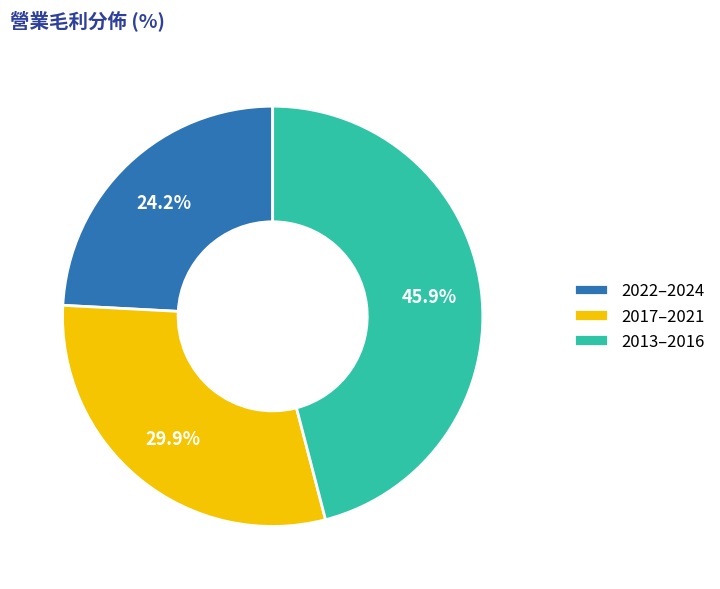

Is there any slice that represents more than half of the pie?

No